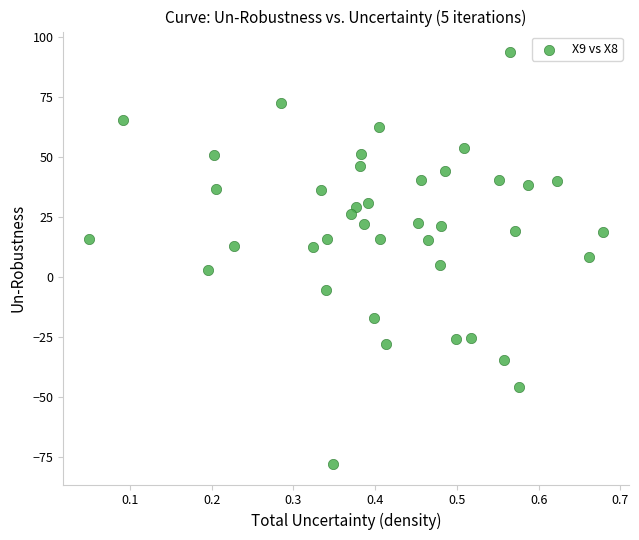

What is the range of Y values (max minus min)?

171.7